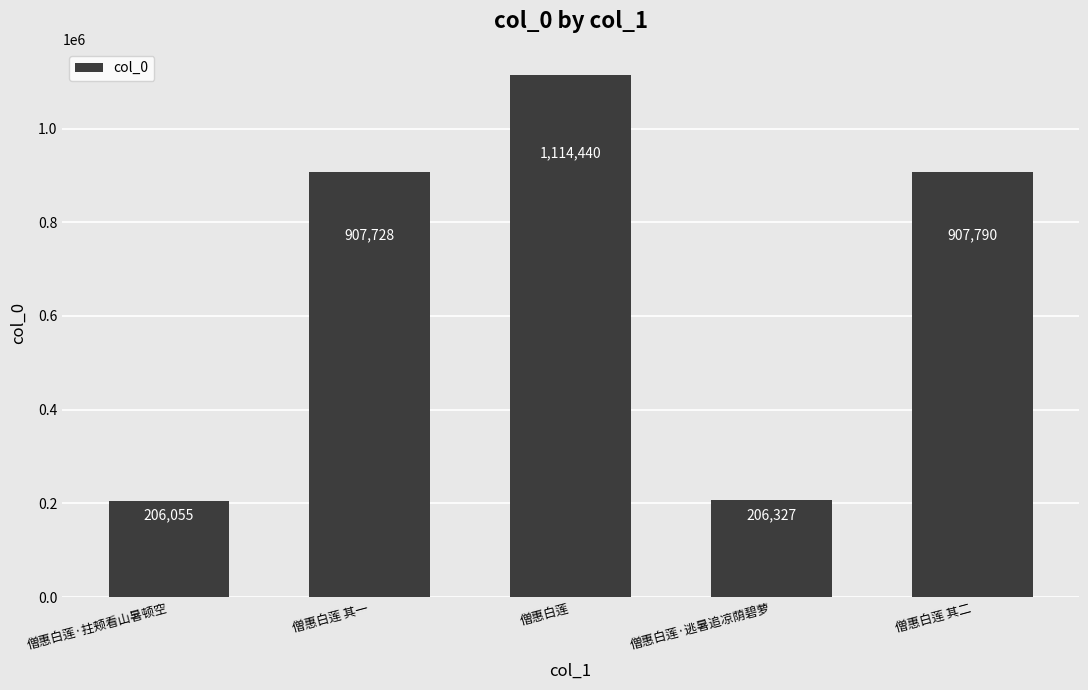

How many data points does each series have?

5